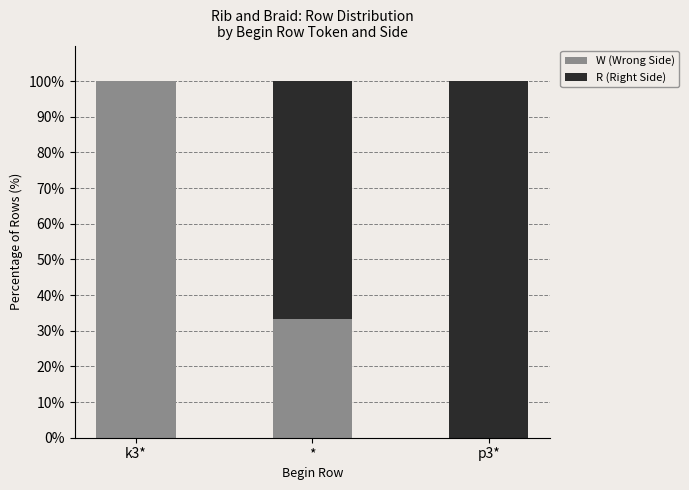

How many data points does each series have?

3